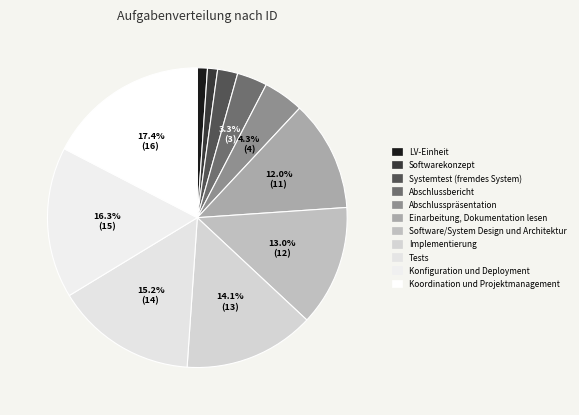

Which slice is the largest?

Koordination und Projektmanagement